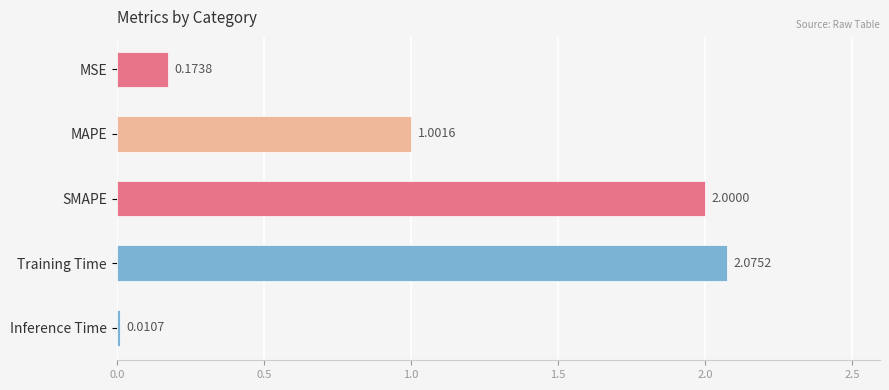

Where is the data nearest to the value 1?

MAPE